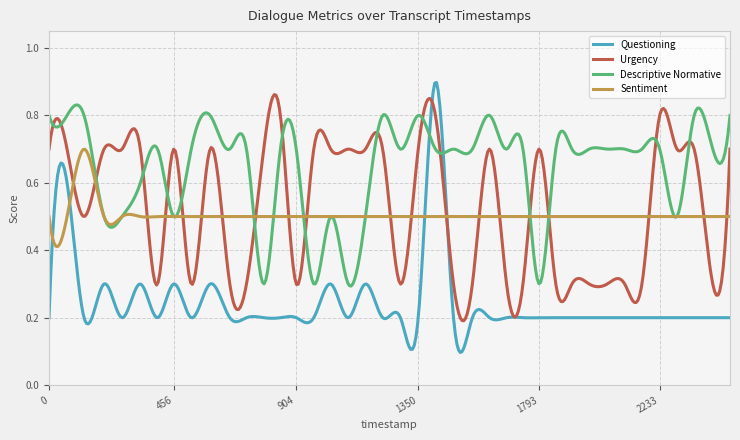

Which series has the largest total across all categories?

Descriptive Normative